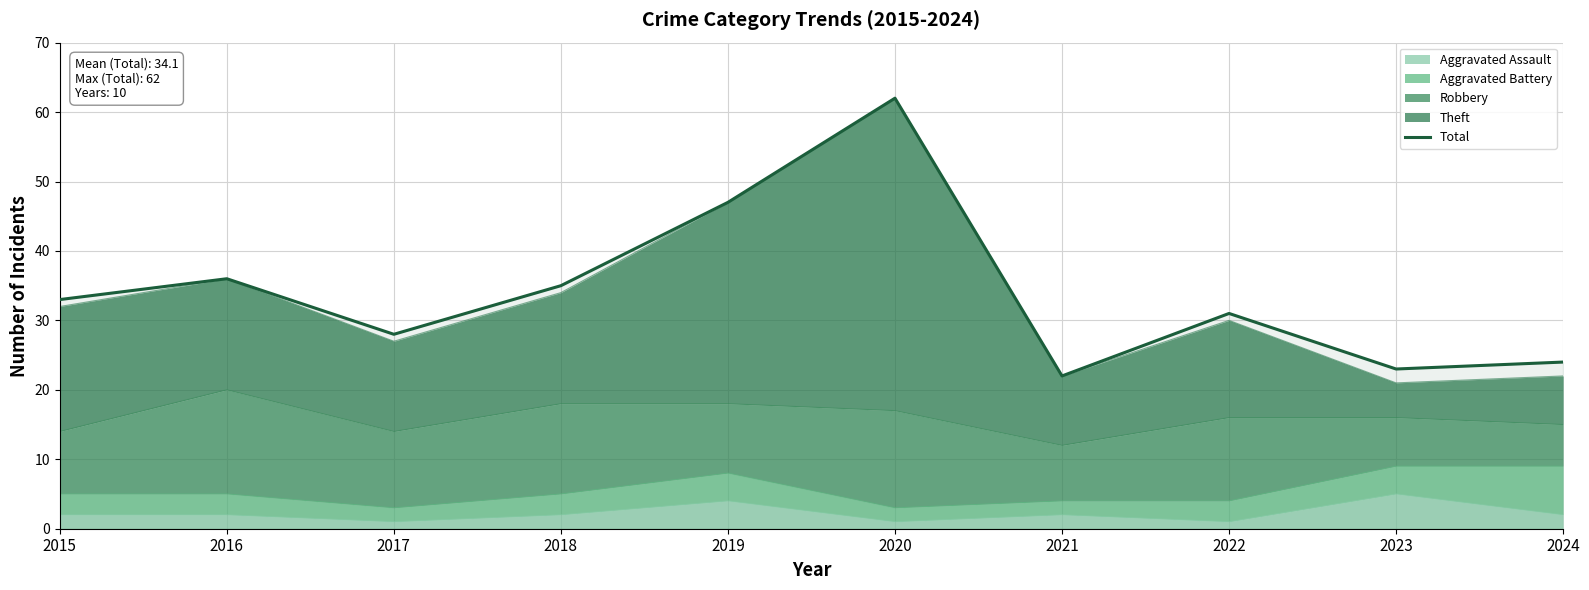

Reading left to right, list all the values displayed in this chart.

2015=33	2016=36	2017=28	2018=35	2019=47	2020=62	2021=22	2022=31	2023=23	2024=24